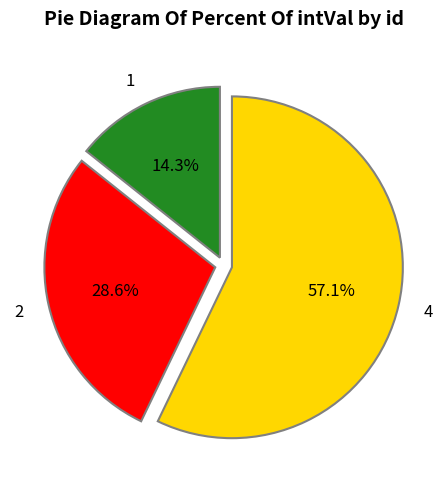

To the nearest percent, what is the difference between the largest and smallest slice percentages?

43%